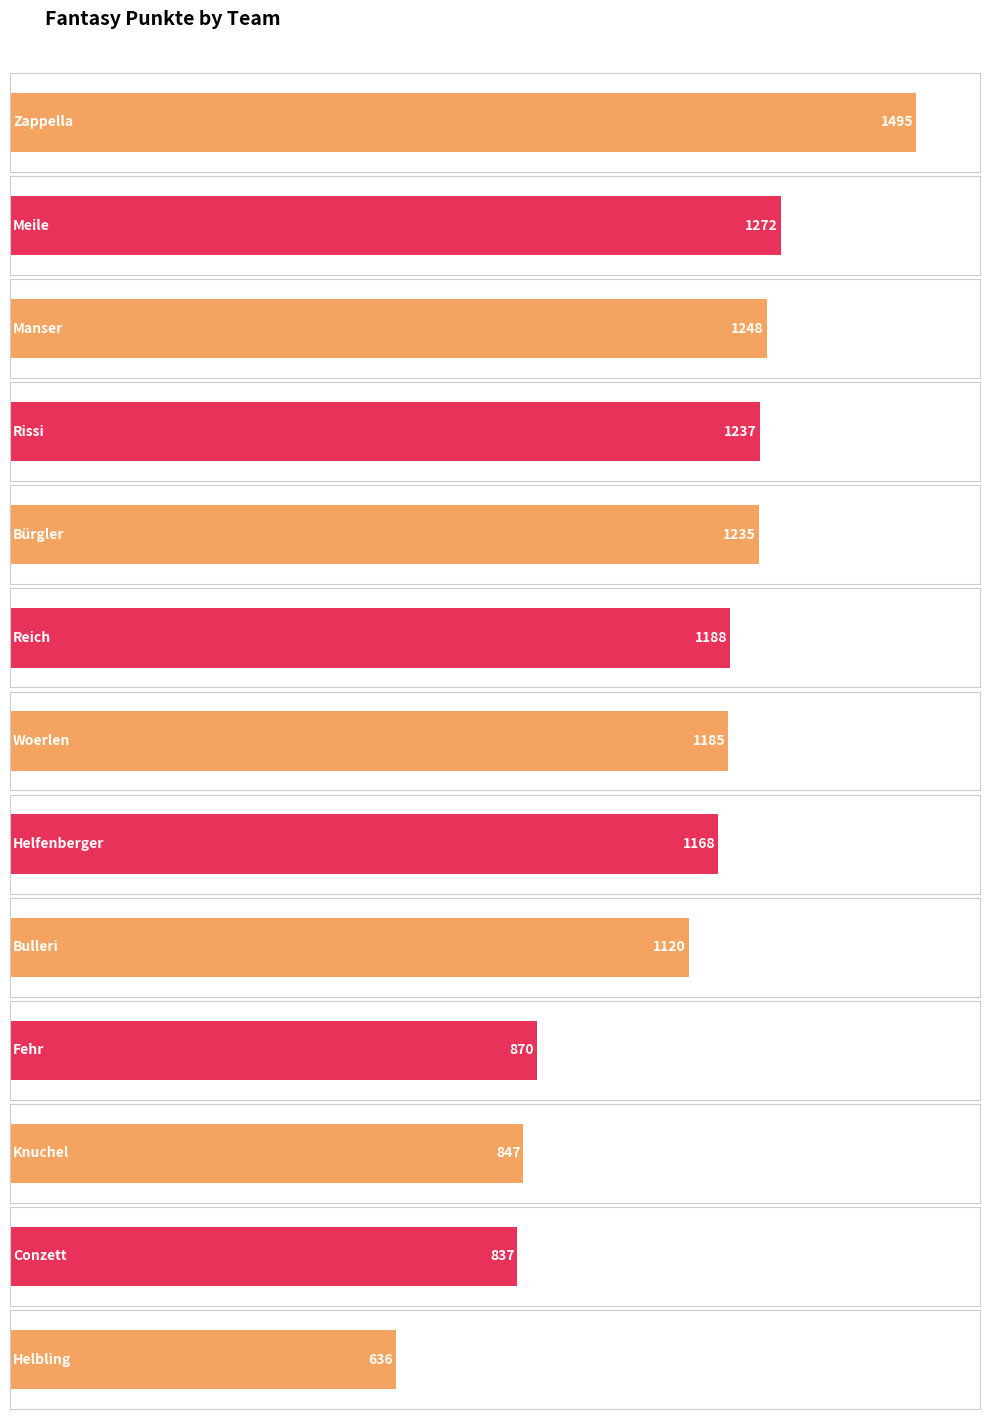

Reading left to right, list all the values displayed in this chart.

1495	1272	1248	1237	1235	1188	1185	1168	1120	870	847	837	636